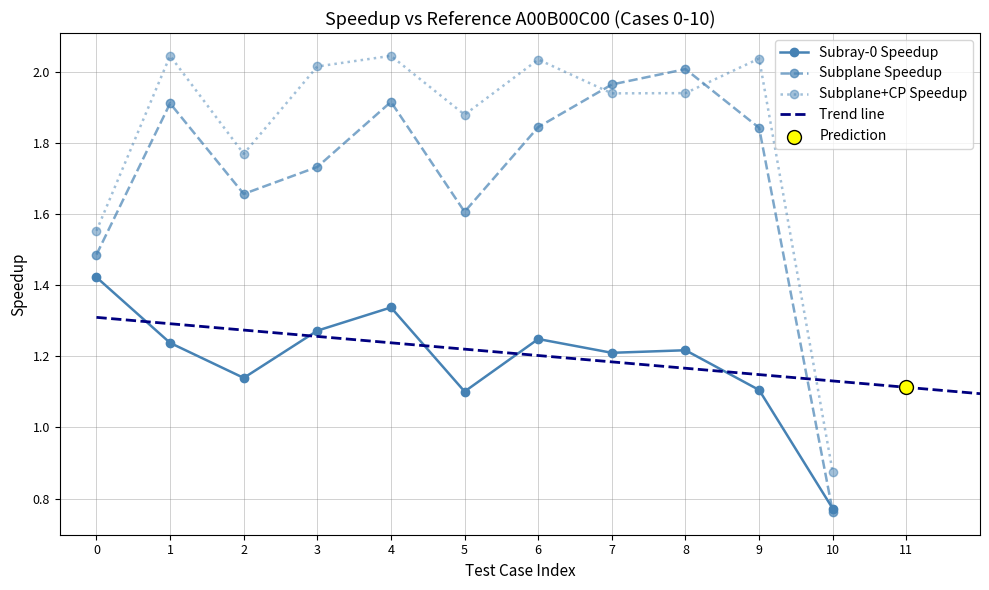

Which series contains the lowest Y value?

Speedup_Subplane